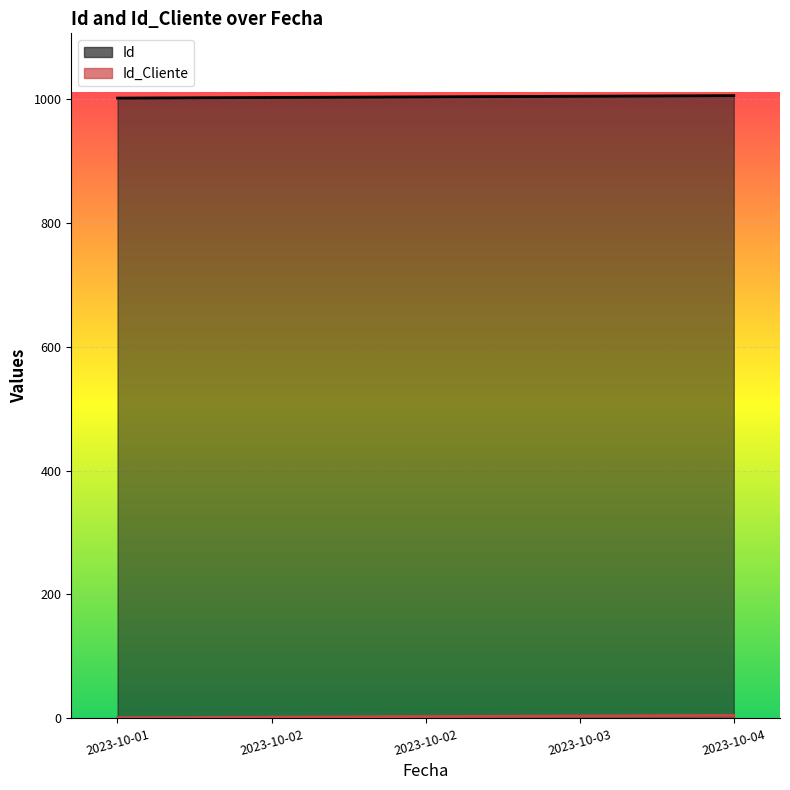

True or false: Id_Cliente and Id intersect in this chart.

False